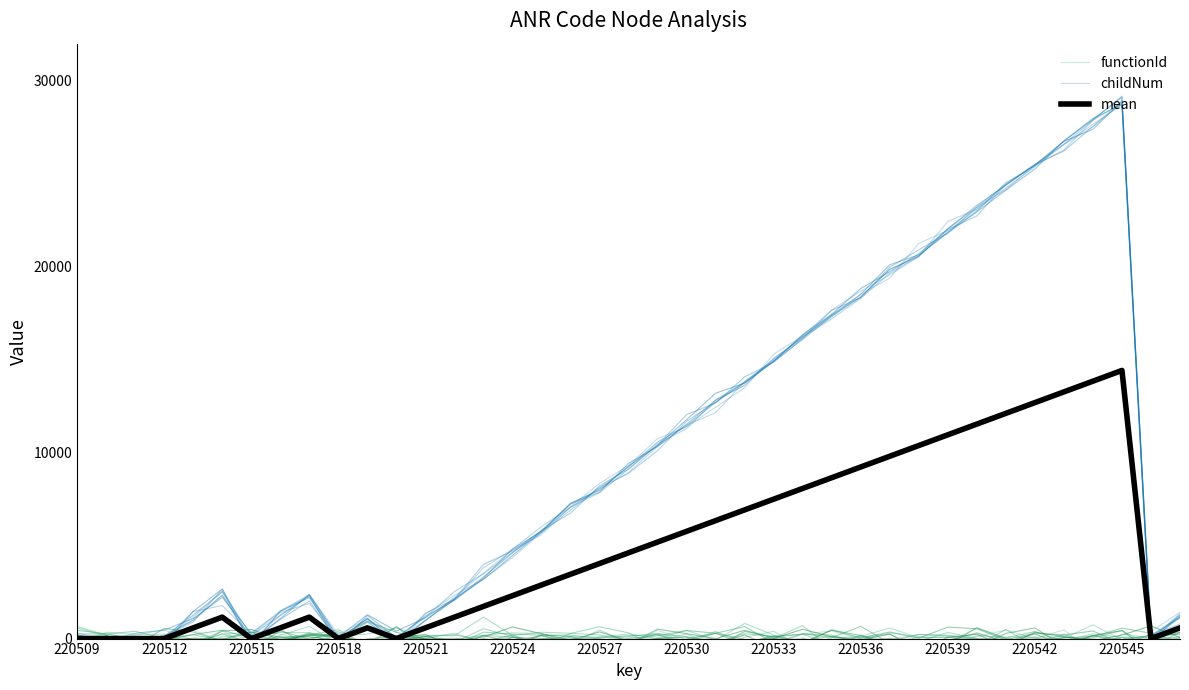

Is it true that childNum equals 2395.6 at 220524?

False